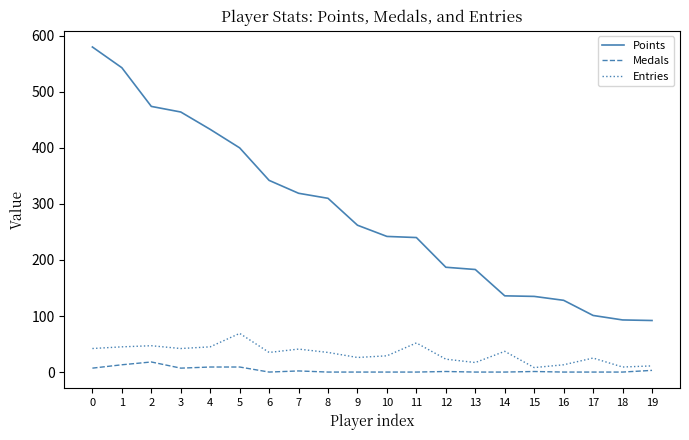

At how many categories does at least one series exceed 84?

20